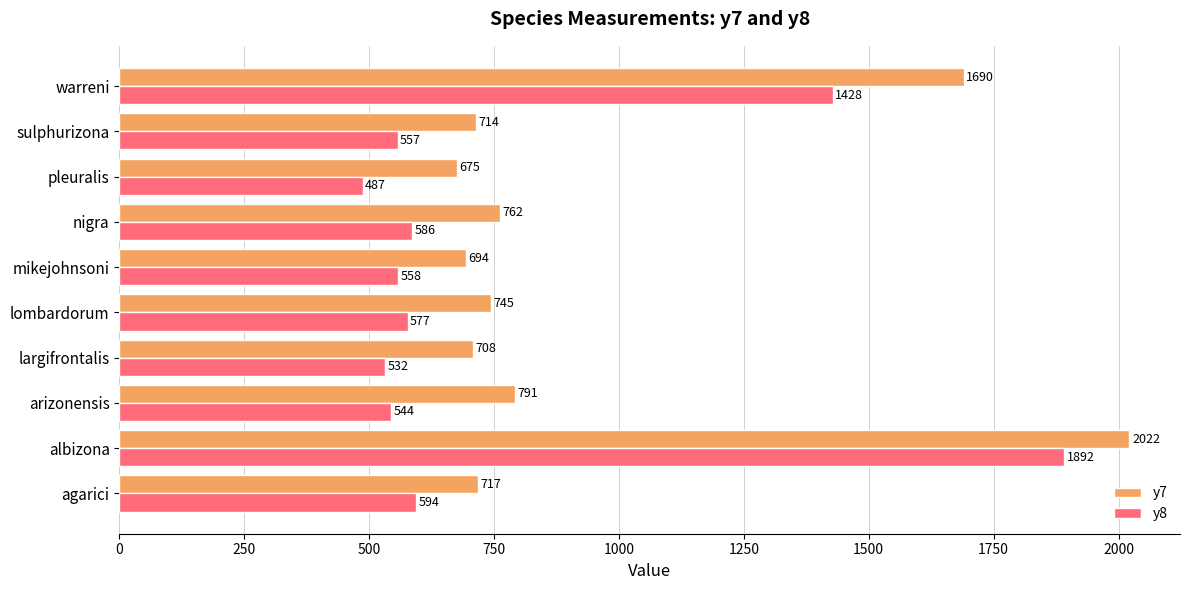

List the series in order of their overall mean, lowest first.

y8, y7